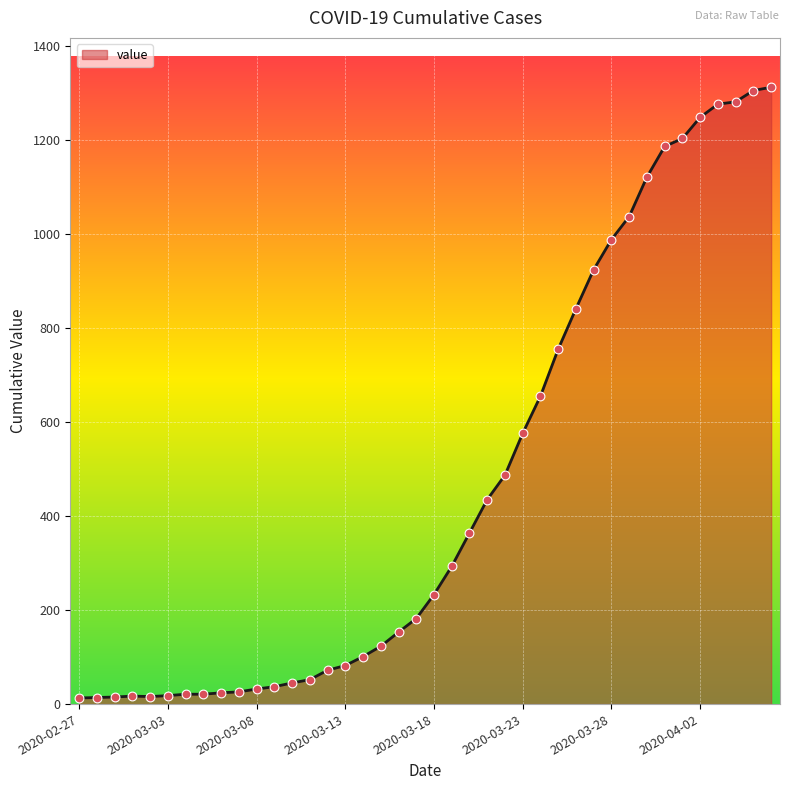

What is the difference between the maximum and minimum values?

1299